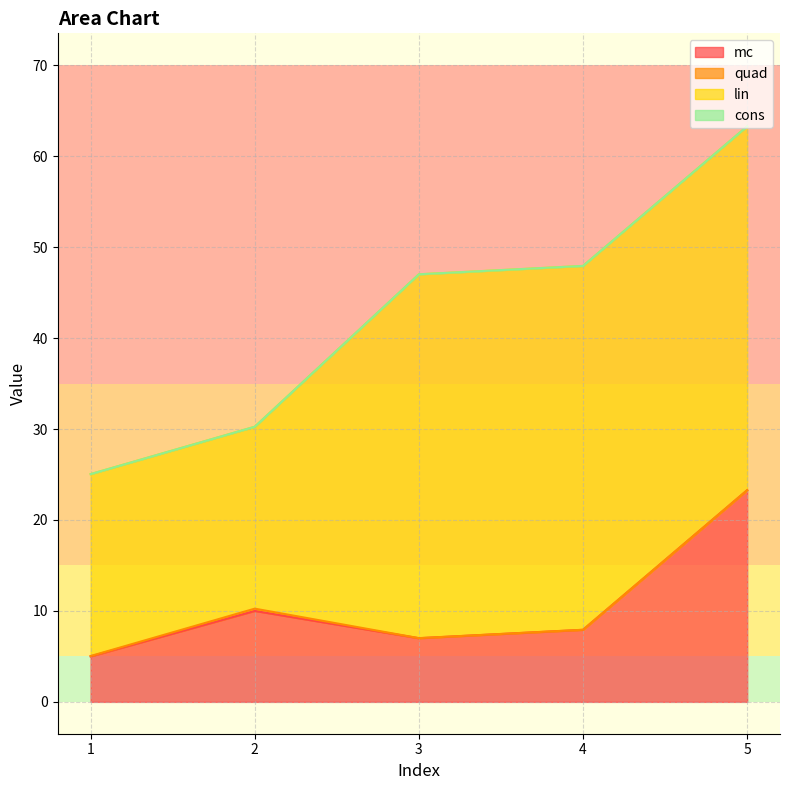

True or false: lin and mc cross at least once.

False